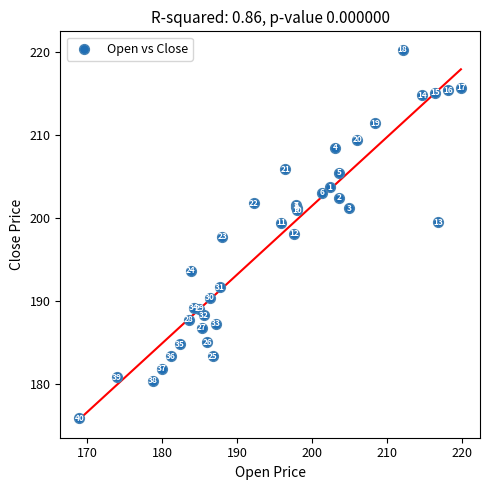

What Y value in the scatter plot is closest to 198?

198.1